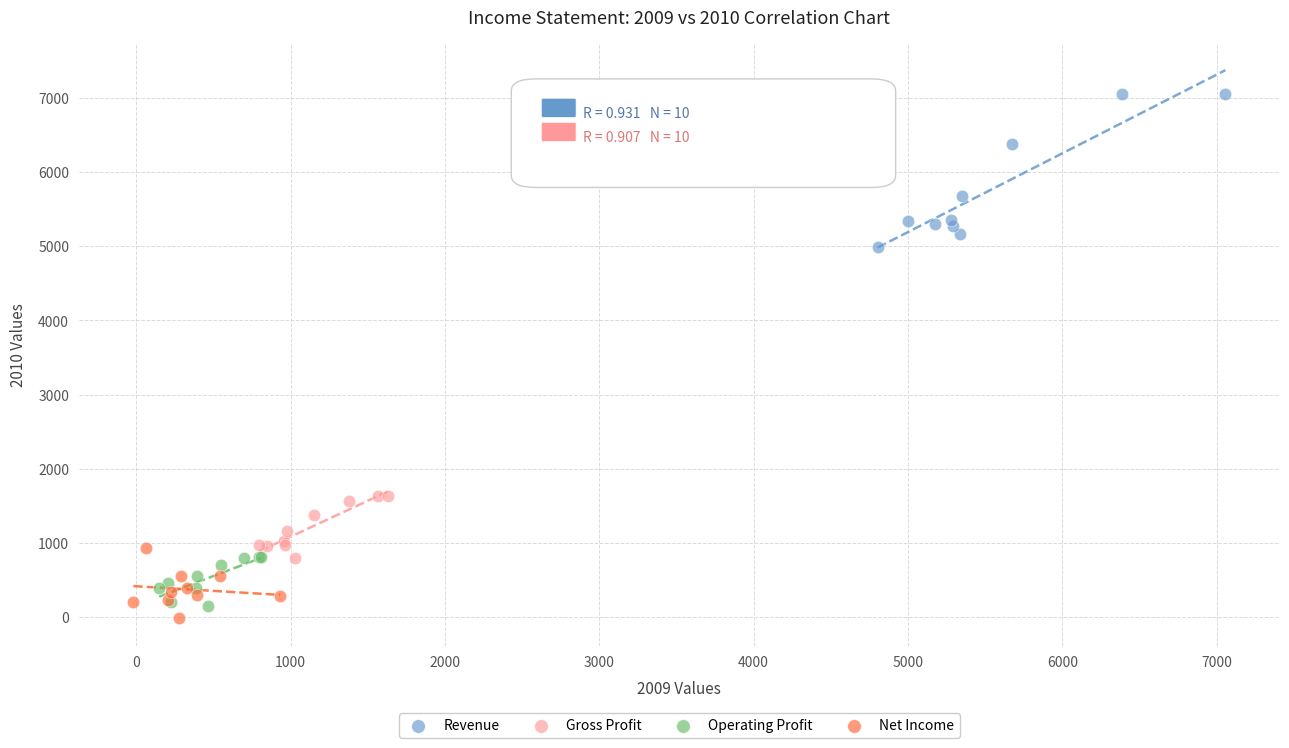

Which series reaches the maximum Y coordinate?

Revenue